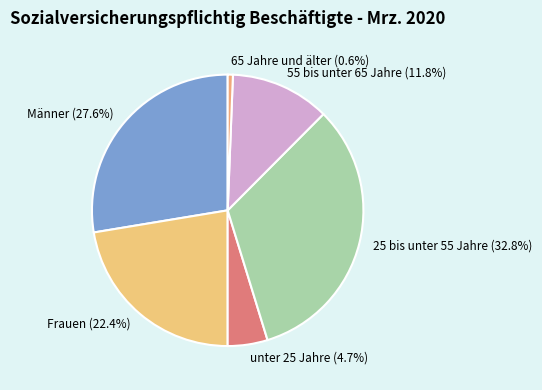

Approximately how many times larger is the value at Frauen compared to 55 bis unter 65 Jahre?

1.9